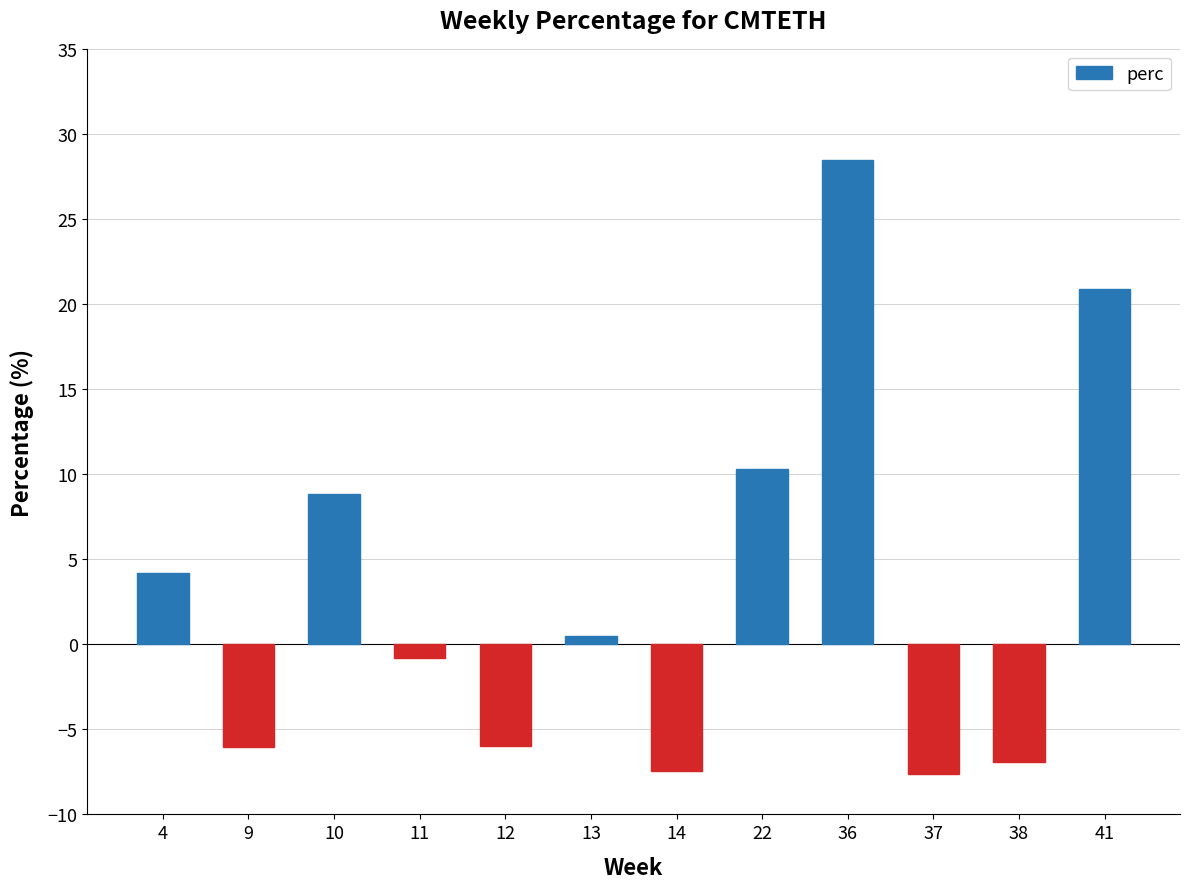

The chart shows a value of -7.6 at 37. True or false?

True